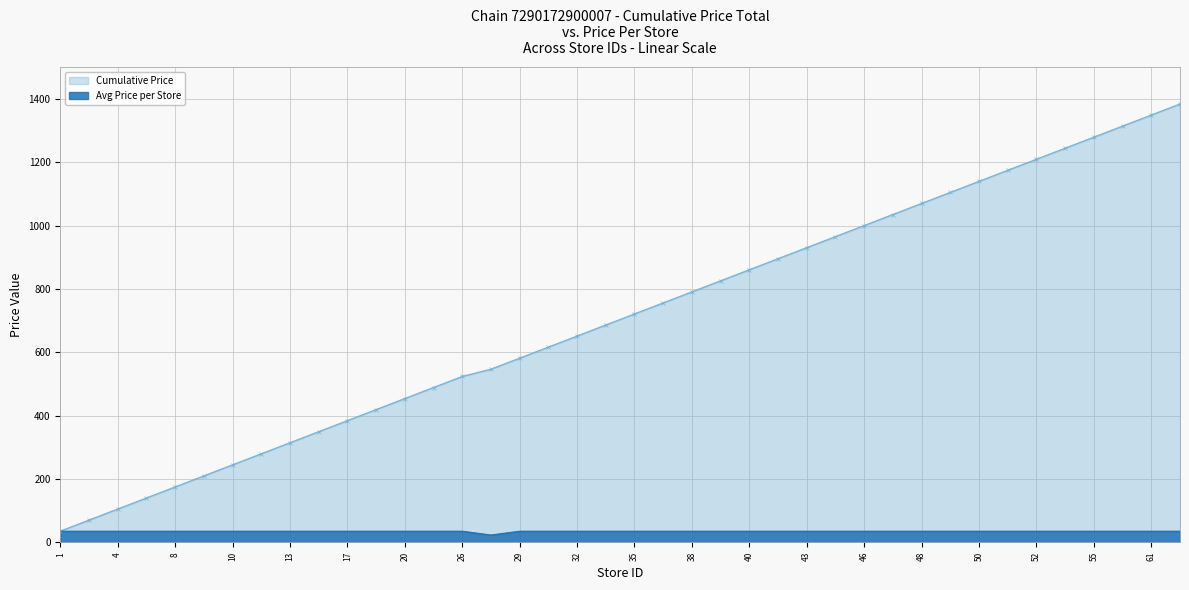

Rank the categories by Cumulative Price value from highest to lowest.

64, 61, 57, 55, 54, 52, 51, 50, 49, 48, 47, 46, 45, 43, 42, 40, 39, 38, 36, 35, 33, 32, 30, 29, 28, 26, 25, 20, 18, 17, 16, 13, 12, 10, 9, 8, 7, 4, 2, 1